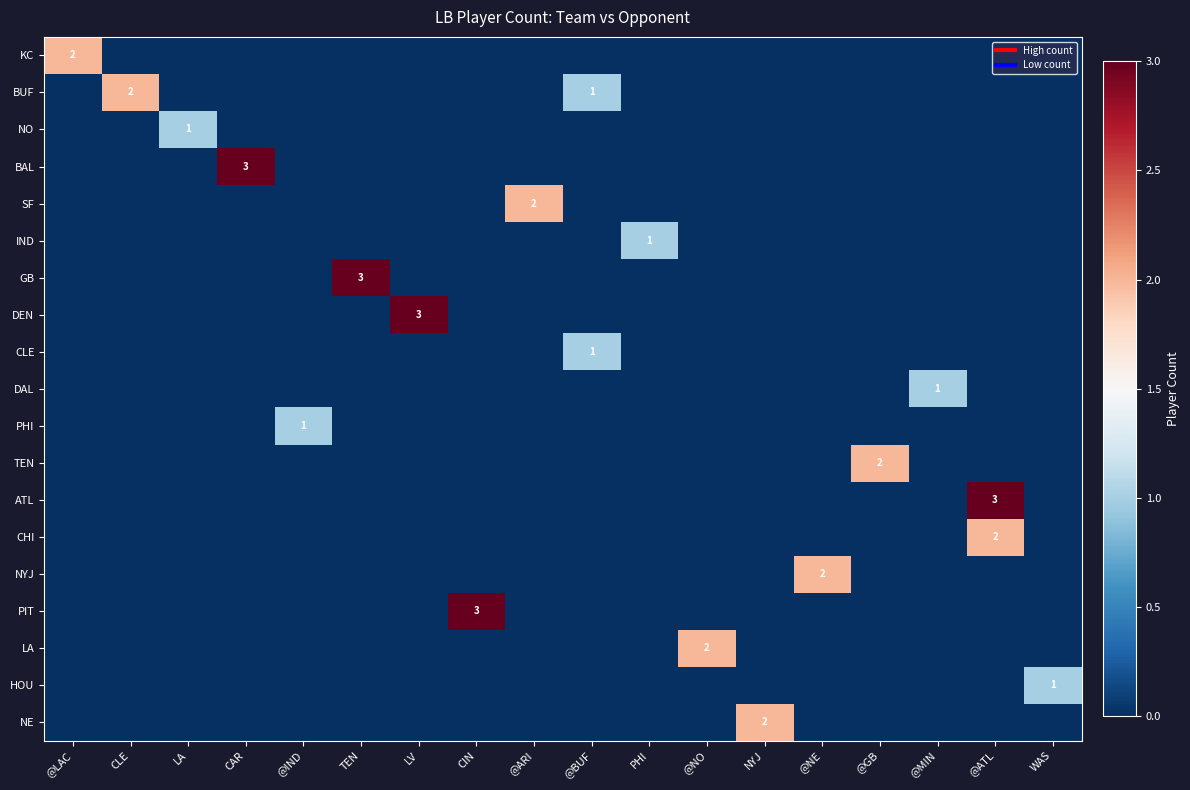

How many data points does each series have?

18